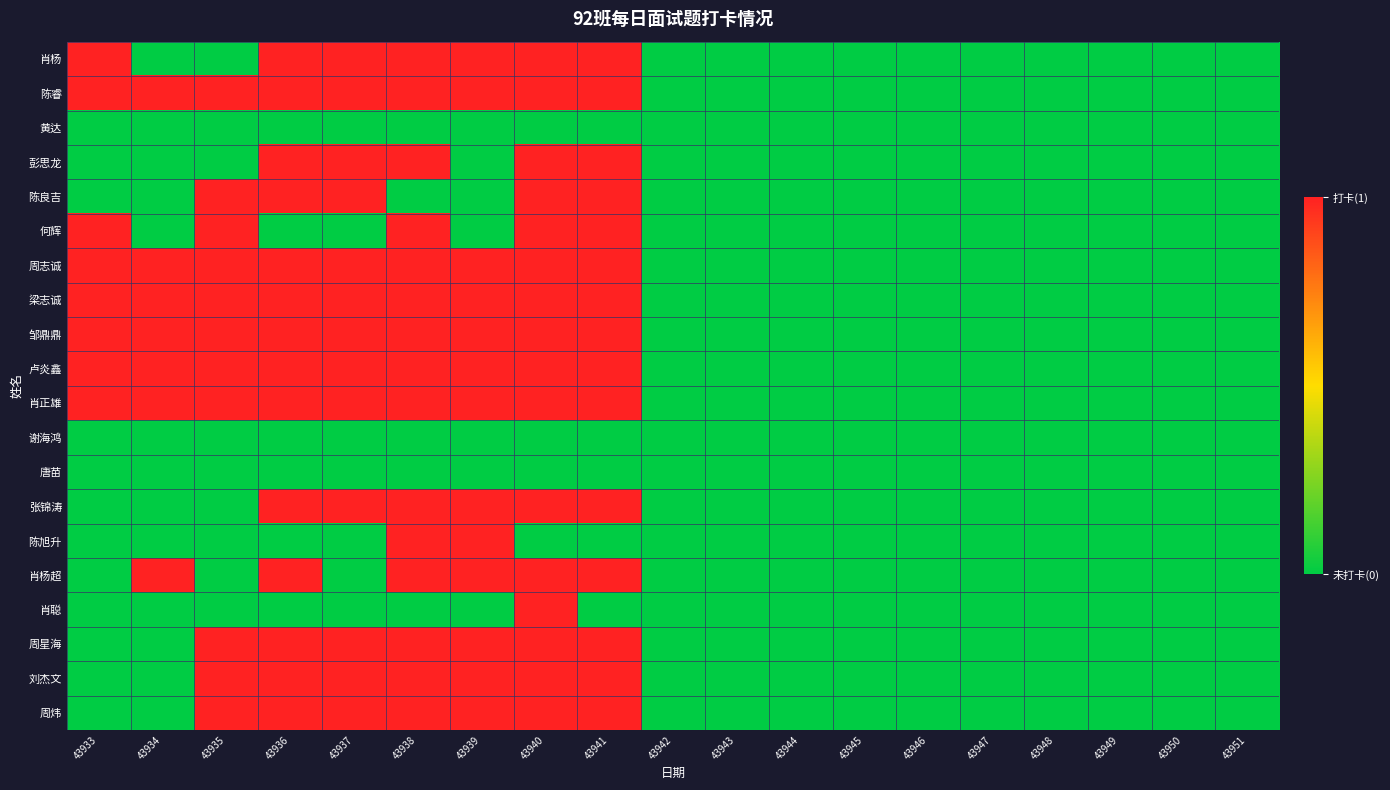

Reading left to right, transcribe all the data shown in this chart.

肖杨: 43933=1	43934=0	43935=0	43936=1	43937=1	43938=1	43939=1	43940=1	43941=1	43942=0	43943=0	43944=0	43945=0	43946=0	43947=0	43948=0	43949=0	43950=0	43951=0
陈睿: 43933=1	43934=1	43935=1	43936=1	43937=1	43938=1	43939=1	43940=1	43941=1	43942=0	43943=0	43944=0	43945=0	43946=0	43947=0	43948=0	43949=0	43950=0	43951=0
黄达: 43933=0	43934=0	43935=0	43936=0	43937=0	43938=0	43939=0	43940=0	43941=0	43942=0	43943=0	43944=0	43945=0	43946=0	43947=0	43948=0	43949=0	43950=0	43951=0
彭思龙: 43933=0	43934=0	43935=0	43936=1	43937=1	43938=1	43939=0	43940=1	43941=1	43942=0	43943=0	43944=0	43945=0	43946=0	43947=0	43948=0	43949=0	43950=0	43951=0
陈良吉: 43933=0	43934=0	43935=1	43936=1	43937=1	43938=0	43939=0	43940=1	43941=1	43942=0	43943=0	43944=0	43945=0	43946=0	43947=0	43948=0	43949=0	43950=0	43951=0
何辉: 43933=1	43934=0	43935=1	43936=0	43937=0	43938=1	43939=0	43940=1	43941=1	43942=0	43943=0	43944=0	43945=0	43946=0	43947=0	43948=0	43949=0	43950=0	43951=0
周志诚: 43933=1	43934=1	43935=1	43936=1	43937=1	43938=1	43939=1	43940=1	43941=1	43942=0	43943=0	43944=0	43945=0	43946=0	43947=0	43948=0	43949=0	43950=0	43951=0
梁志诚: 43933=1	43934=1	43935=1	43936=1	43937=1	43938=1	43939=1	43940=1	43941=1	43942=0	43943=0	43944=0	43945=0	43946=0	43947=0	43948=0	43949=0	43950=0	43951=0
邹鼎鼎: 43933=1	43934=1	43935=1	43936=1	43937=1	43938=1	43939=1	43940=1	43941=1	43942=0	43943=0	43944=0	43945=0	43946=0	43947=0	43948=0	43949=0	43950=0	43951=0
卢炎鑫: 43933=1	43934=1	43935=1	43936=1	43937=1	43938=1	43939=1	43940=1	43941=1	43942=0	43943=0	43944=0	43945=0	43946=0	43947=0	43948=0	43949=0	43950=0	43951=0
肖正雄: 43933=1	43934=1	43935=1	43936=1	43937=1	43938=1	43939=1	43940=1	43941=1	43942=0	43943=0	43944=0	43945=0	43946=0	43947=0	43948=0	43949=0	43950=0	43951=0
谢海鸿: 43933=0	43934=0	43935=0	43936=0	43937=0	43938=0	43939=0	43940=0	43941=0	43942=0	43943=0	43944=0	43945=0	43946=0	43947=0	43948=0	43949=0	43950=0	43951=0
唐苗: 43933=0	43934=0	43935=0	43936=0	43937=0	43938=0	43939=0	43940=0	43941=0	43942=0	43943=0	43944=0	43945=0	43946=0	43947=0	43948=0	43949=0	43950=0	43951=0
张锦涛: 43933=0	43934=0	43935=0	43936=1	43937=1	43938=1	43939=1	43940=1	43941=1	43942=0	43943=0	43944=0	43945=0	43946=0	43947=0	43948=0	43949=0	43950=0	43951=0
陈旭升: 43933=0	43934=0	43935=0	43936=0	43937=0	43938=1	43939=1	43940=0	43941=0	43942=0	43943=0	43944=0	43945=0	43946=0	43947=0	43948=0	43949=0	43950=0	43951=0
肖杨超: 43933=0	43934=1	43935=0	43936=1	43937=0	43938=1	43939=1	43940=1	43941=1	43942=0	43943=0	43944=0	43945=0	43946=0	43947=0	43948=0	43949=0	43950=0	43951=0
肖聪: 43933=0	43934=0	43935=0	43936=0	43937=0	43938=0	43939=0	43940=1	43941=0	43942=0	43943=0	43944=0	43945=0	43946=0	43947=0	43948=0	43949=0	43950=0	43951=0
周星海: 43933=0	43934=0	43935=1	43936=1	43937=1	43938=1	43939=1	43940=1	43941=1	43942=0	43943=0	43944=0	43945=0	43946=0	43947=0	43948=0	43949=0	43950=0	43951=0
刘杰文: 43933=0	43934=0	43935=1	43936=1	43937=1	43938=1	43939=1	43940=1	43941=1	43942=0	43943=0	43944=0	43945=0	43946=0	43947=0	43948=0	43949=0	43950=0	43951=0
周炜: 43933=0	43934=0	43935=1	43936=1	43937=1	43938=1	43939=1	43940=1	43941=1	43942=0	43943=0	43944=0	43945=0	43946=0	43947=0	43948=0	43949=0	43950=0	43951=0